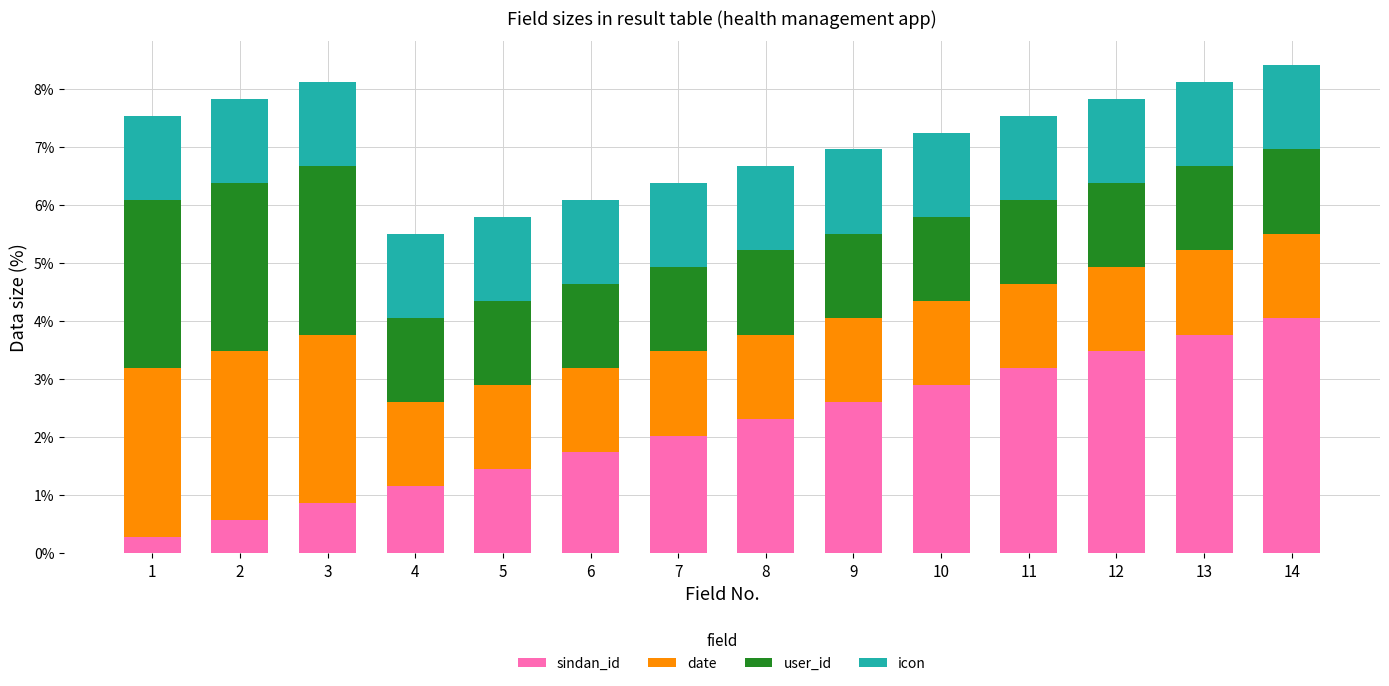

What is the total value across all series at 8?

6.7